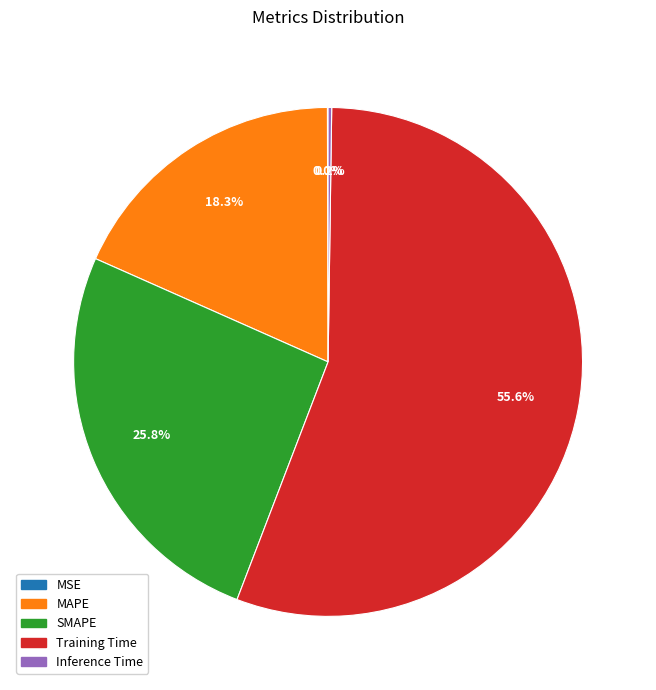

Combined, do MAPE and SMAPE account for over 50%?

No